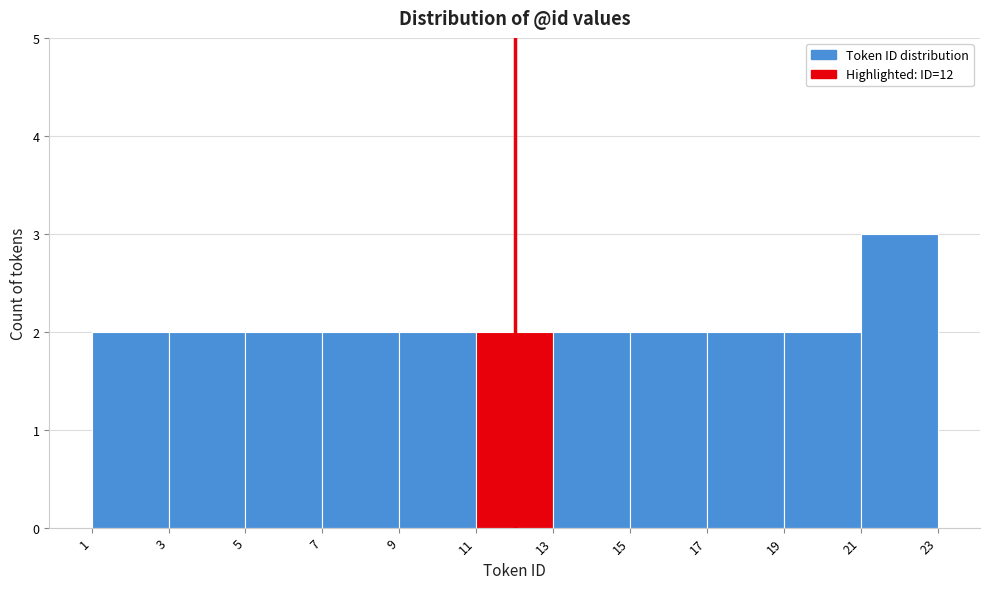

Reading left to right, transcribe this chart: for each bar, give the range it covers on the x-axis and its height. The values are not printed on the chart, so give them approximately, as read against the axis.

1 to 3: 2
3 to 5: 2
5 to 7: 2
7 to 9: 2
9 to 11: 2
11 to 13: 2
13 to 15: 2
15 to 17: 2
17 to 19: 2
19 to 21: 2
21 to 23: 3